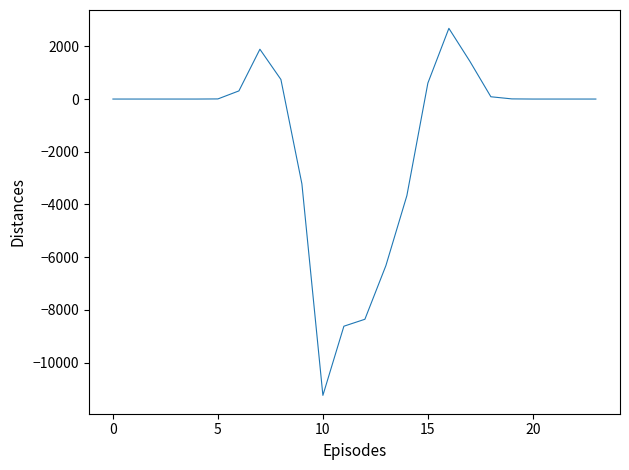

True or false: the data has more than 0 interior local peaks.

True